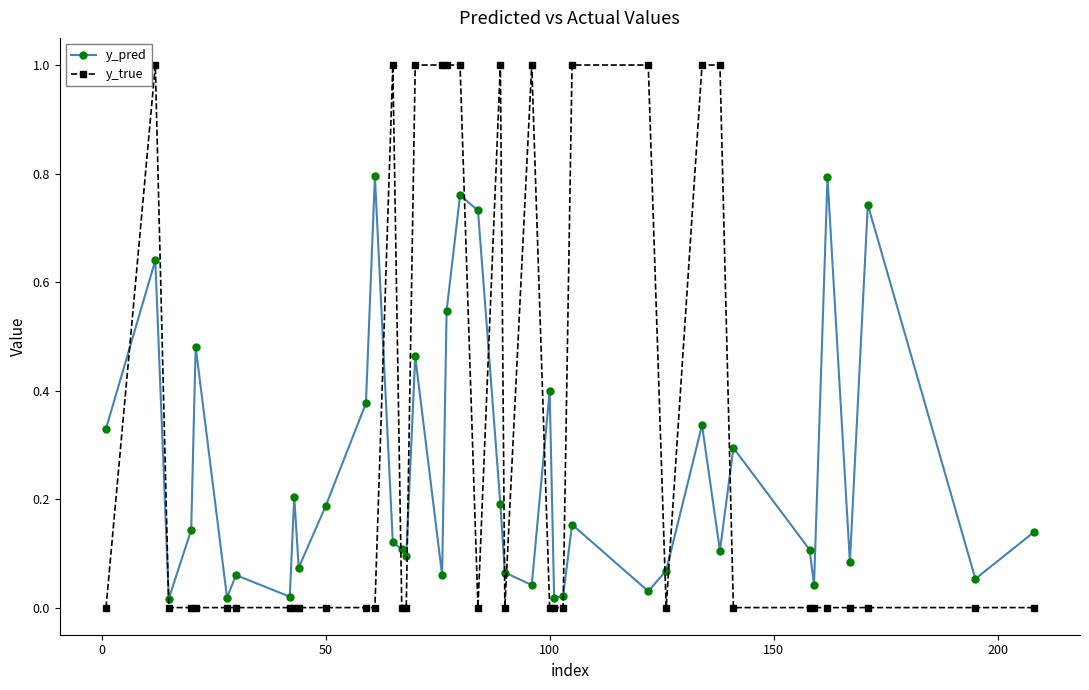

Rank the series by their average value, from highest to lowest.

y_true, y_pred